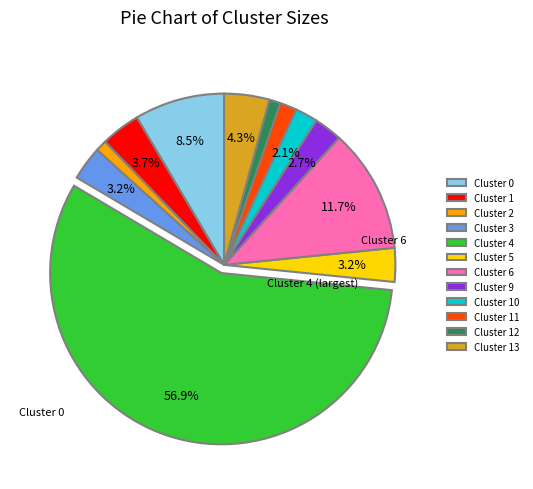

Between Cluster 5 and Cluster 4, which is larger?

Cluster 4